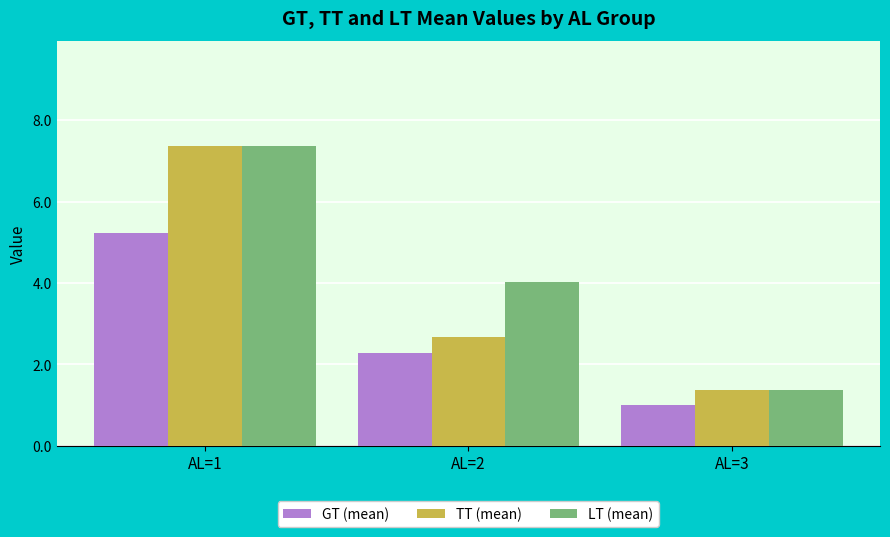

Is it true that LT (mean) equals 1.4 at AL=3?

True